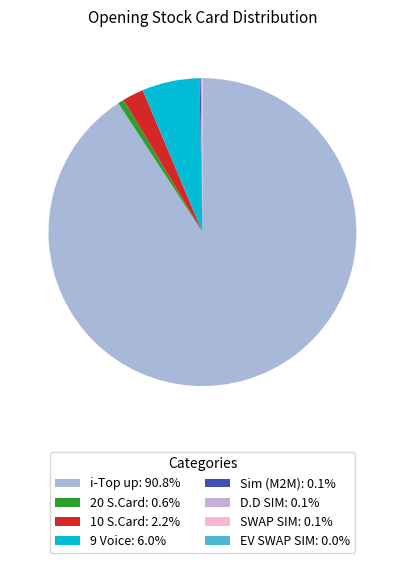

To the nearest percent, what portion does 20 S.Card represent?

1%